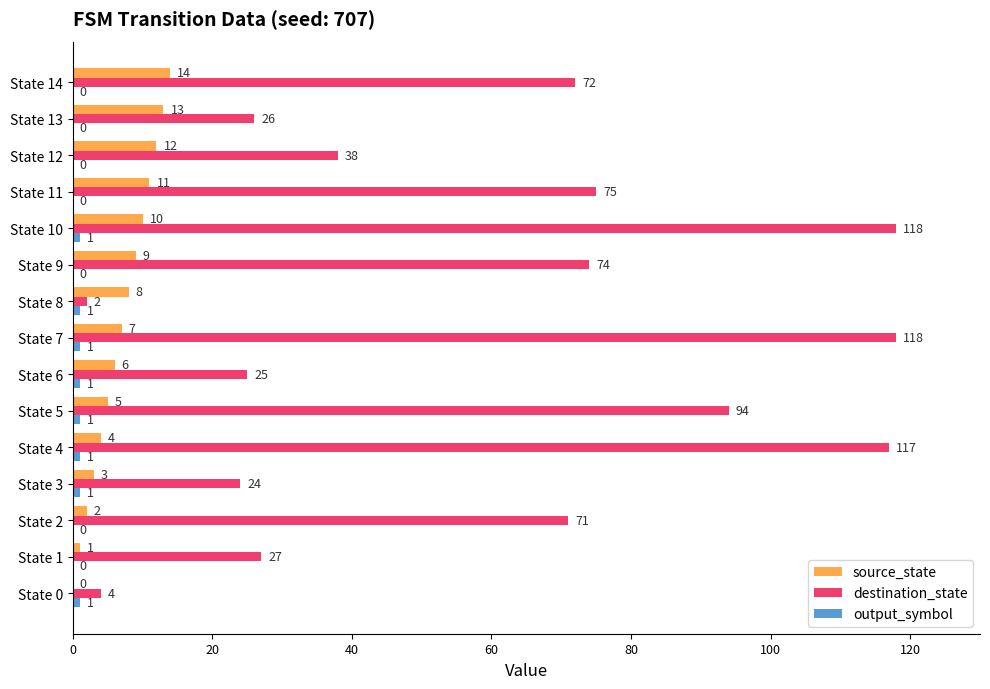

What is the greatest value displayed?

118